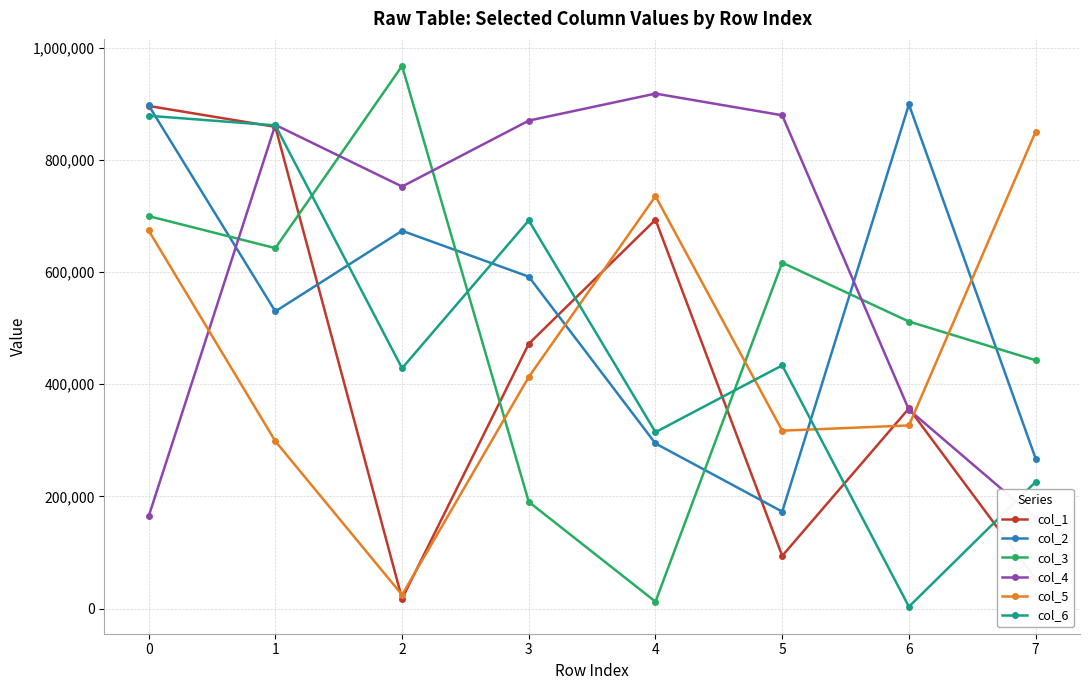

Count the number of data series in this chart.

6